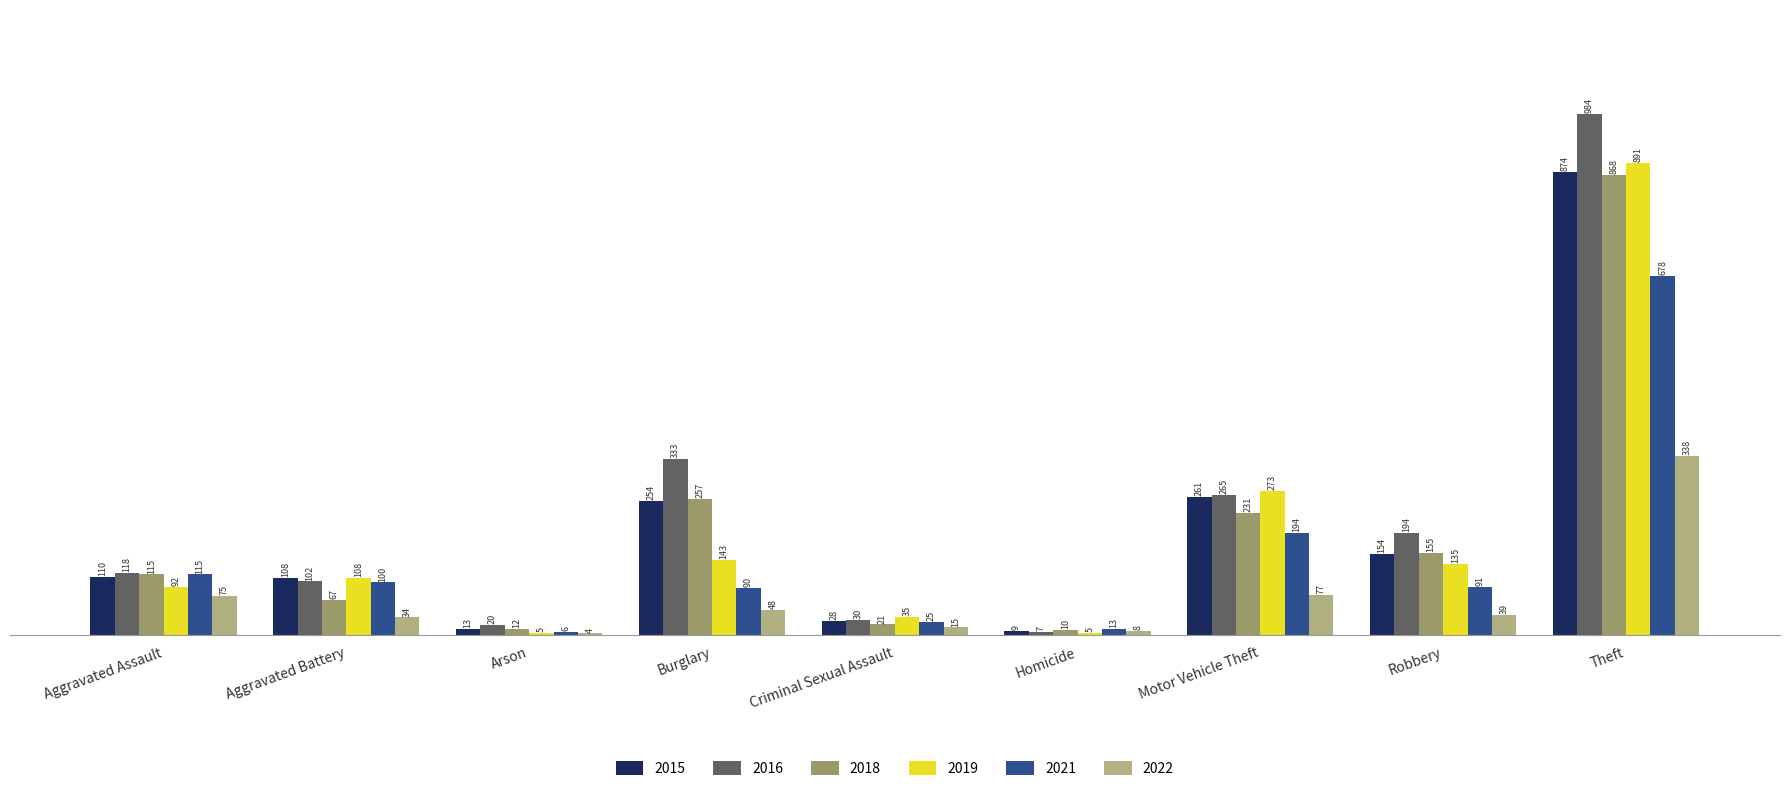

At which label does 2016 first exceed 118?

Burglary